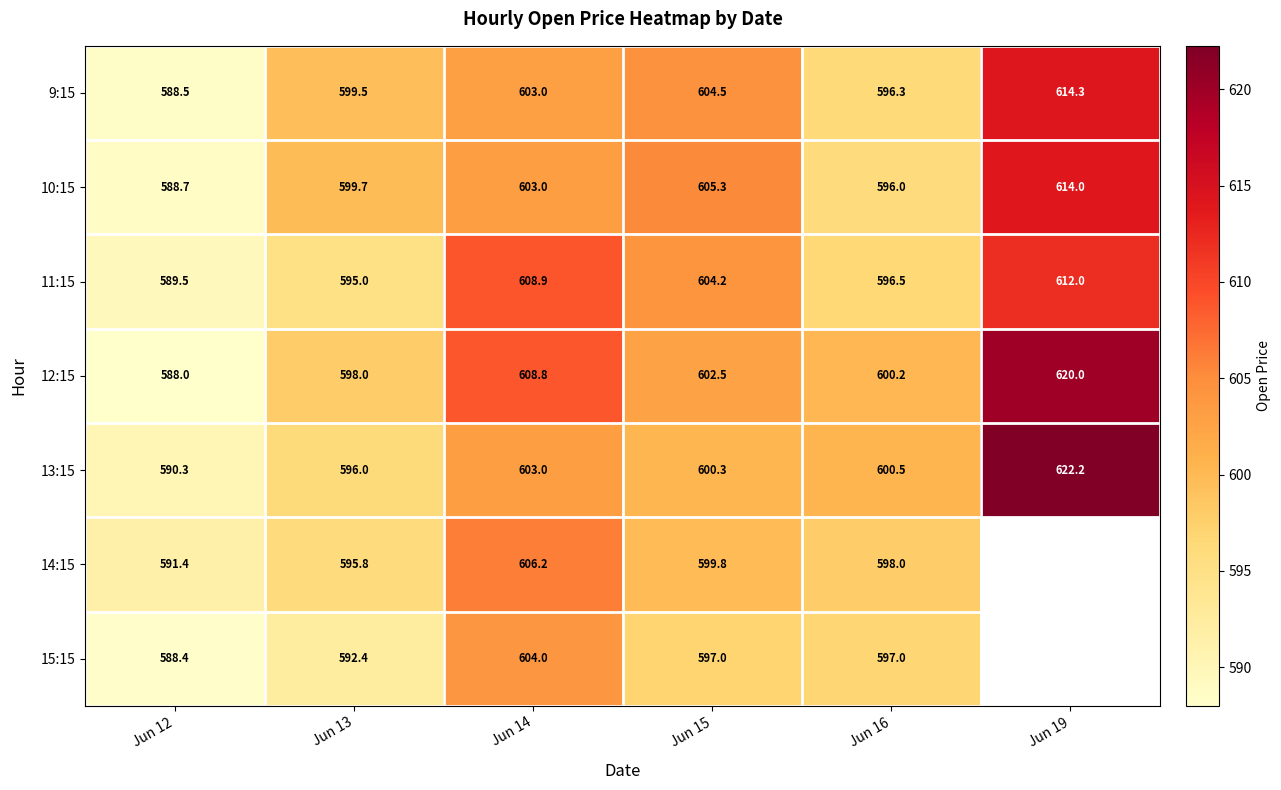

What is the sum of all 10:15 values?

3606.7